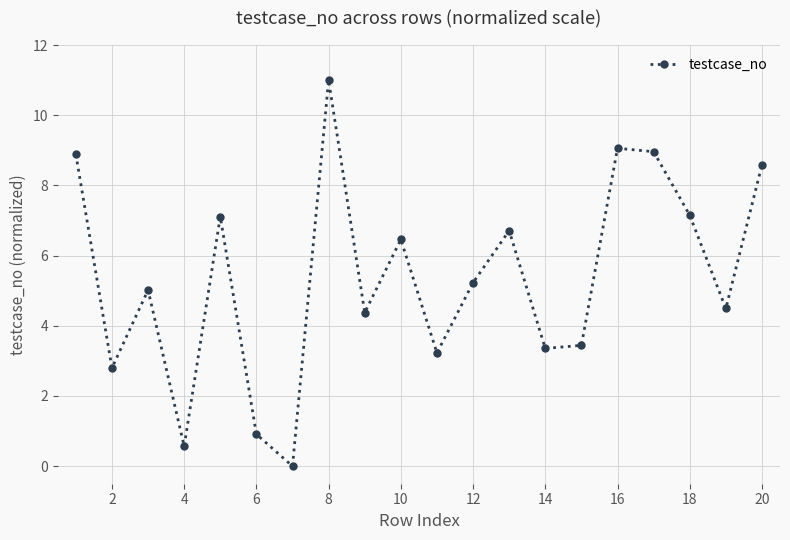

What is the difference between the second highest and minimum values?

9.1